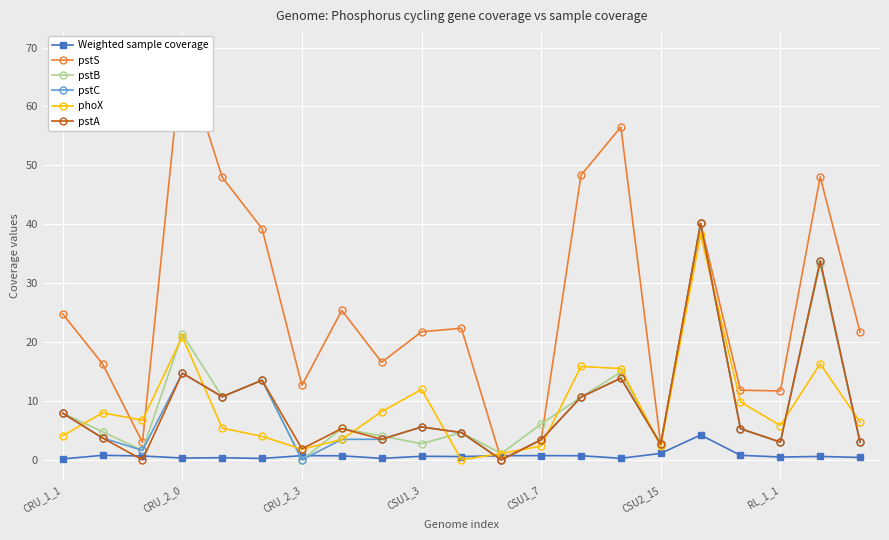

At which category is the sum across all series the highest?

16